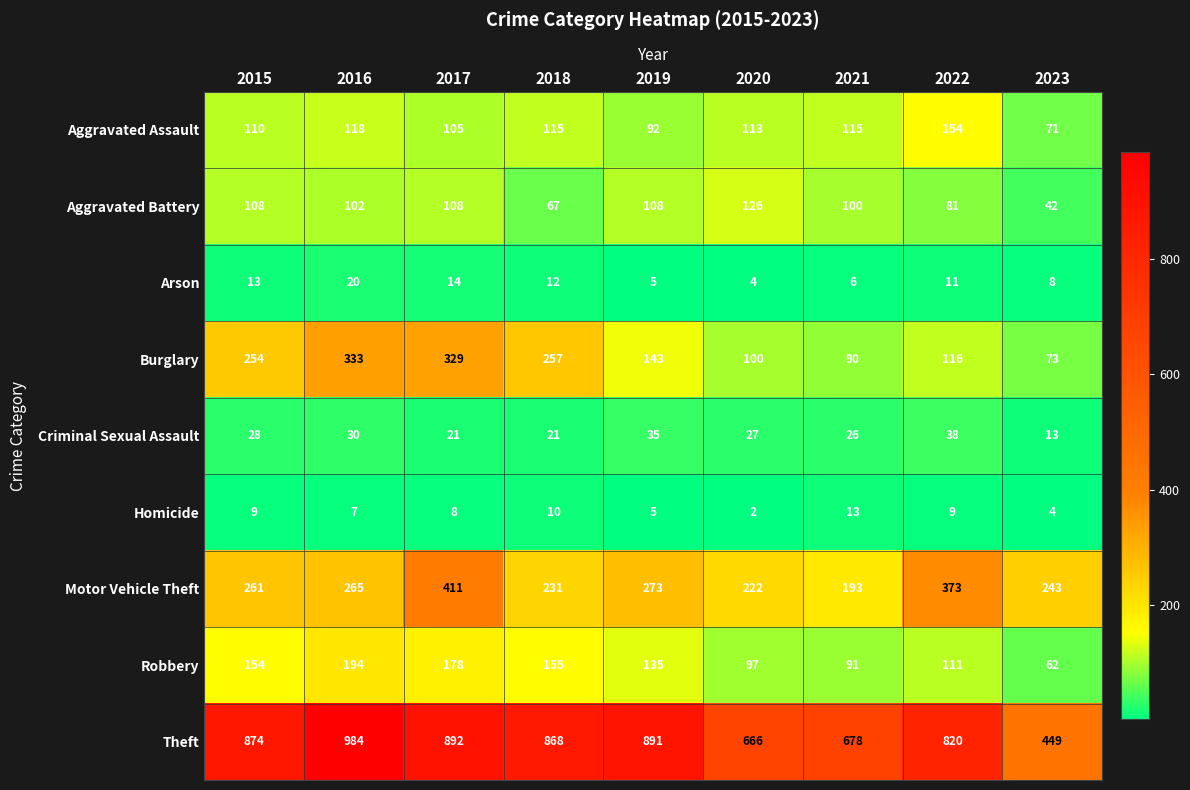

What is the greatest value displayed?

984